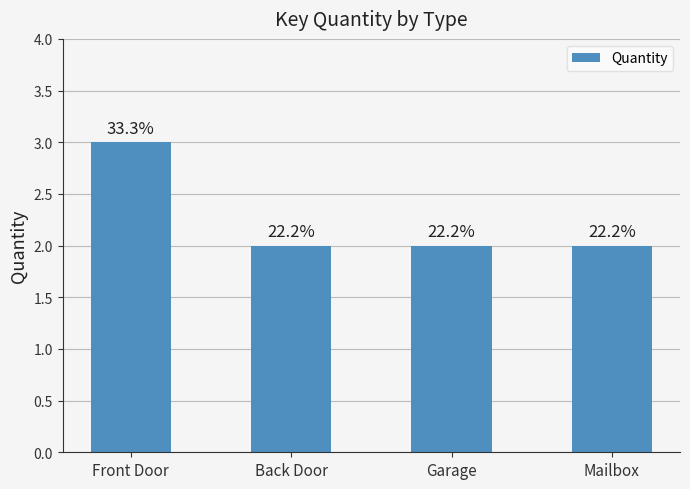

How many bars are there in total?

4